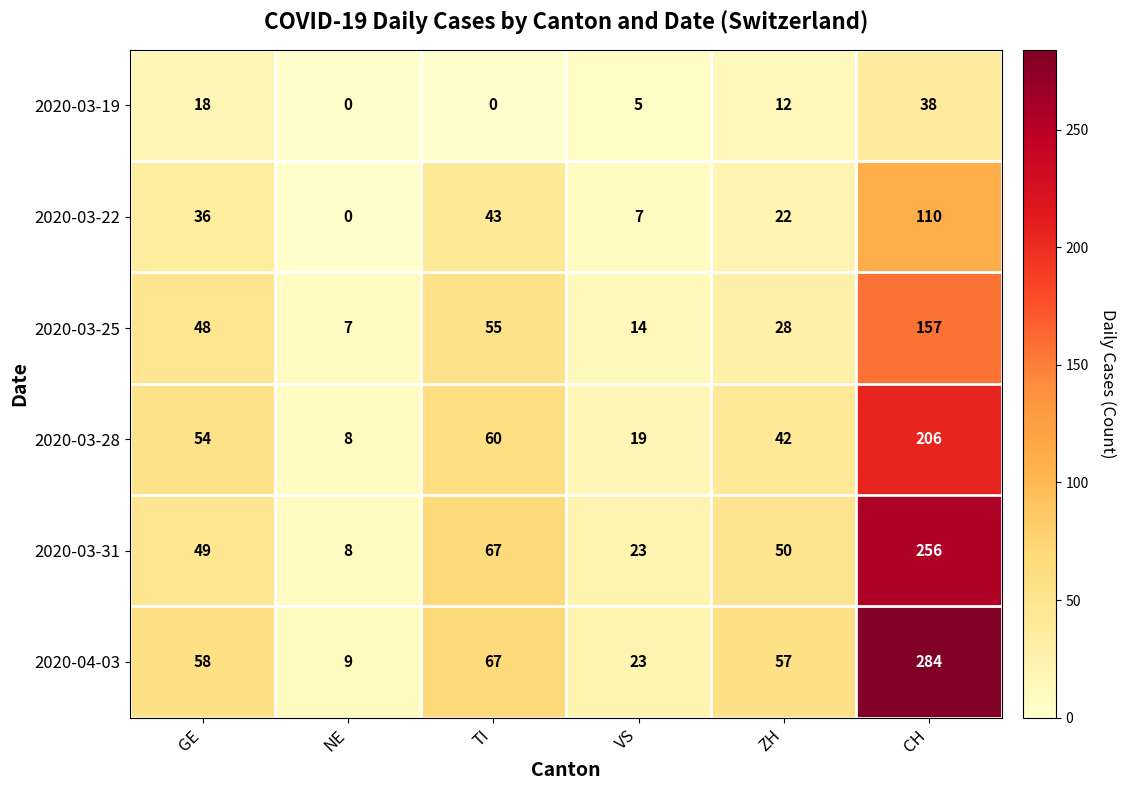

What is the spread (max minus min) of values at CH?

246